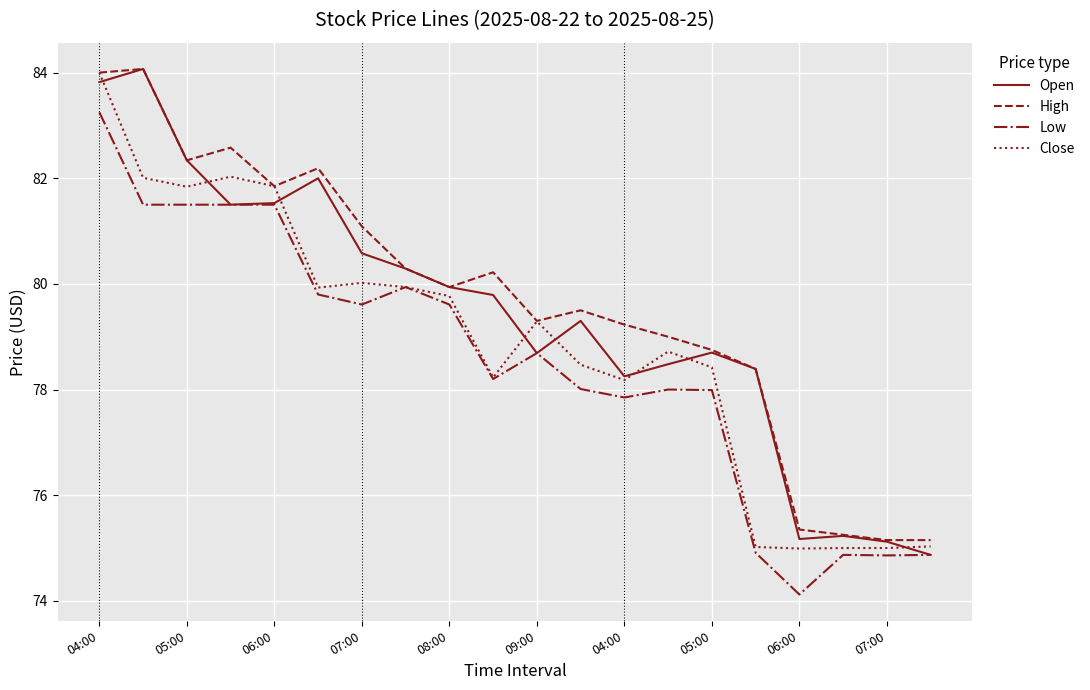

True or false: Low and High cross at least once.

False